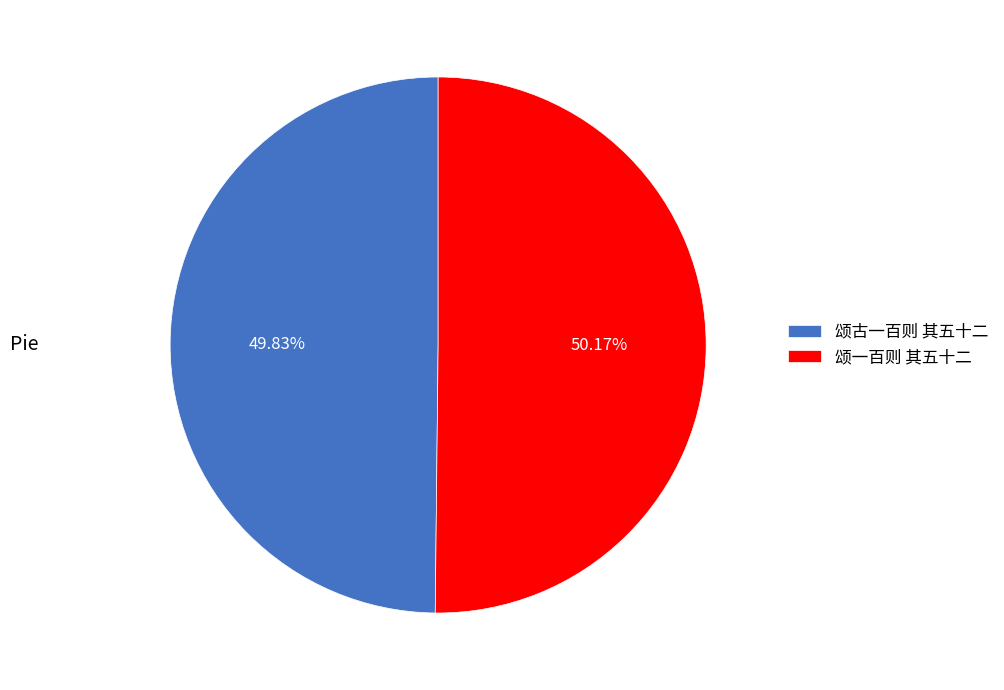

How many slices are in this pie chart?

2